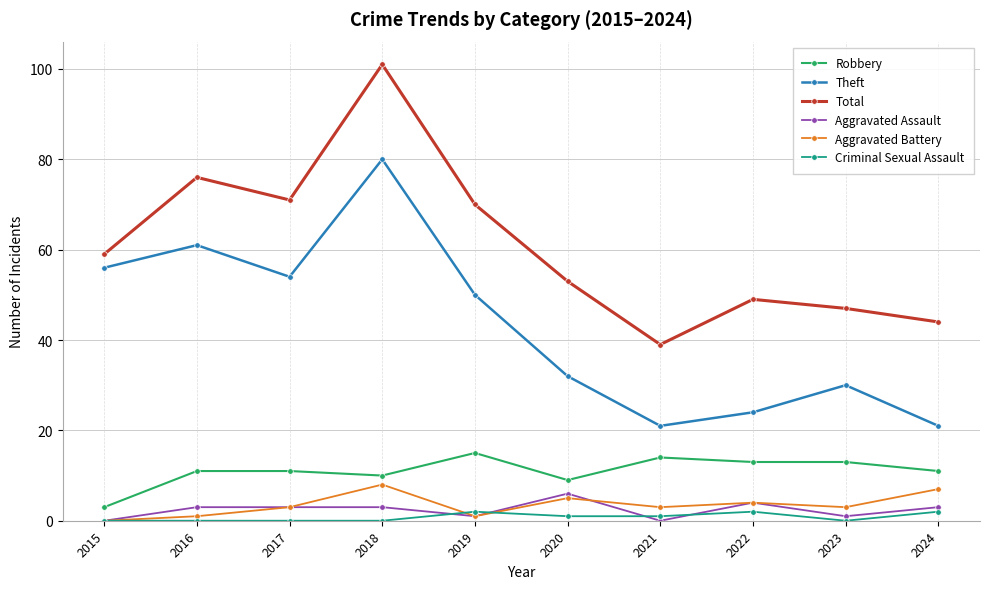

What is the value of the Aggravated Assault point at the 4th from the left?

3